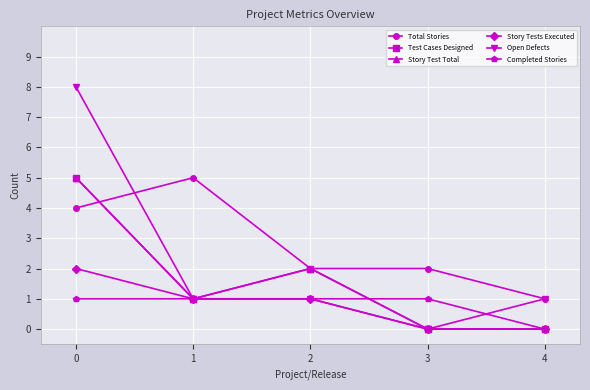

Does the chart have visible grid lines?

Yes